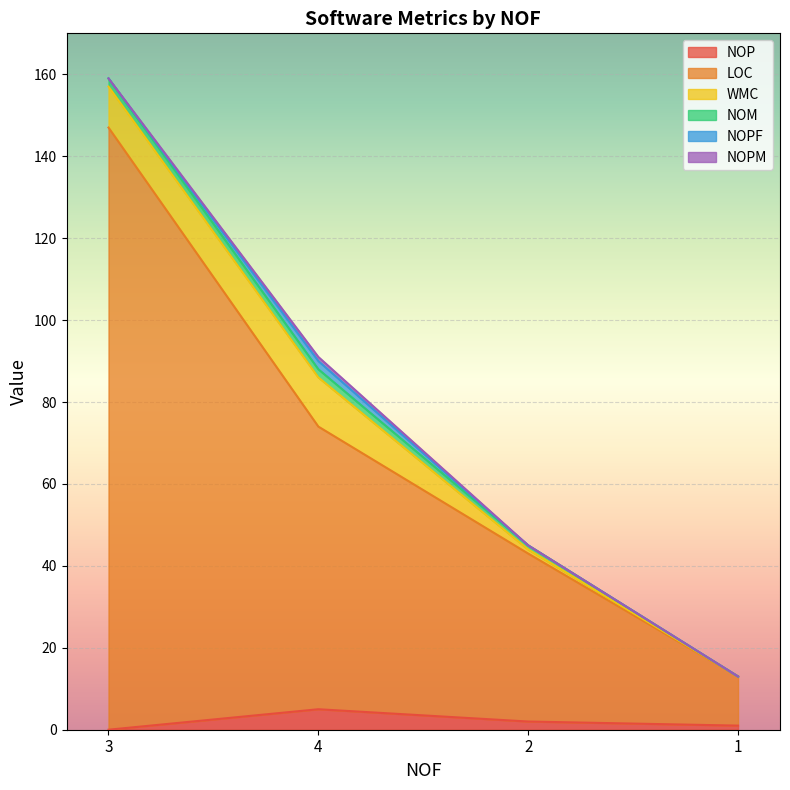

What is the average value of the LOC series?

67